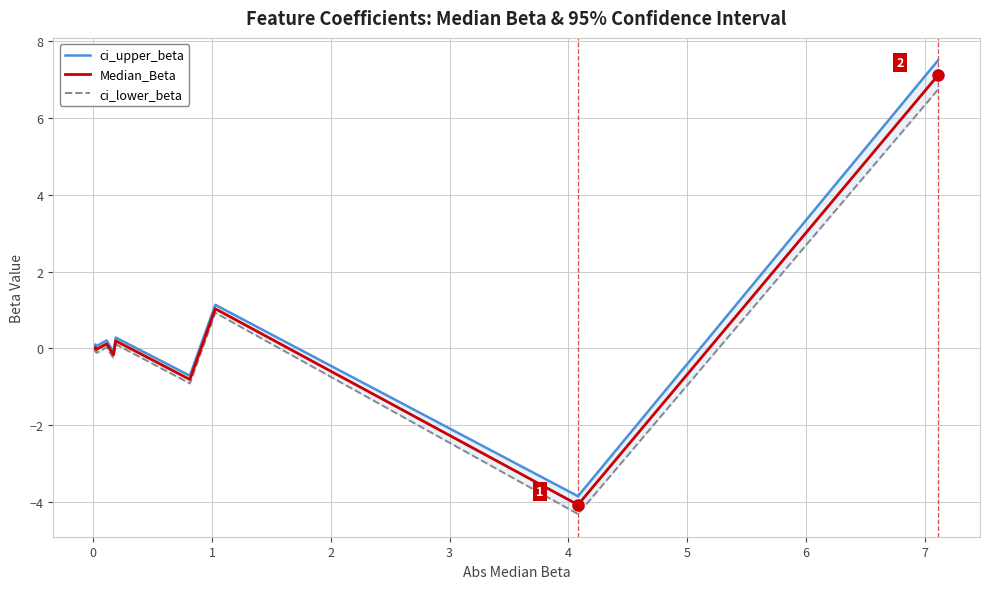

How many positive values does the Median_Beta series have?

5